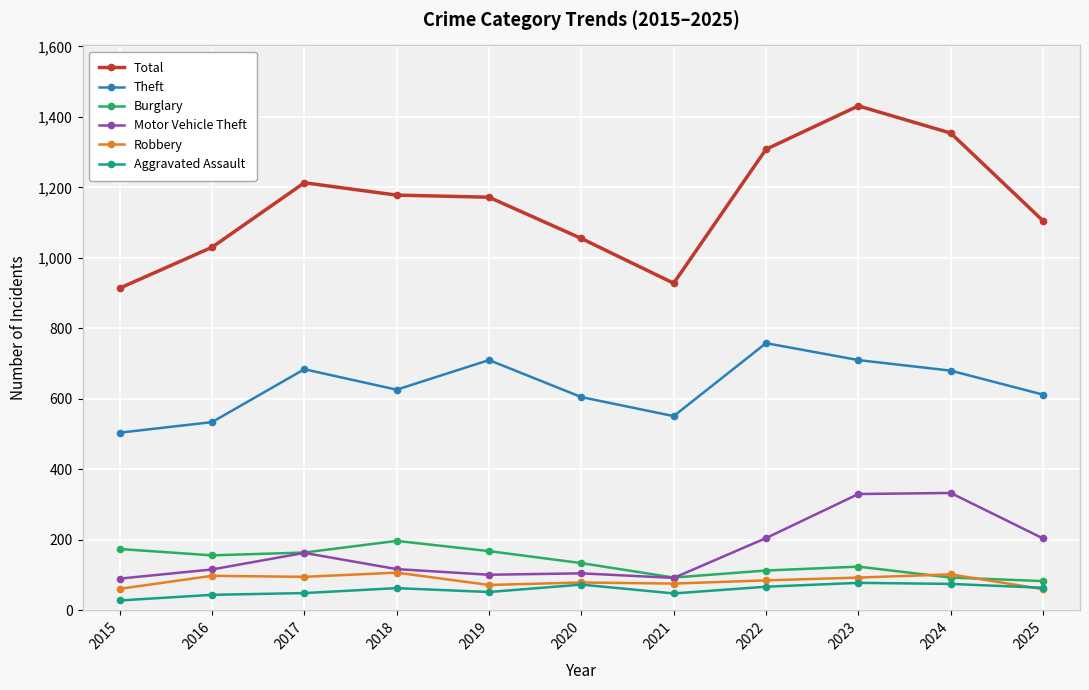

What is the sum of the Total values at 2023 and 2016?

2461